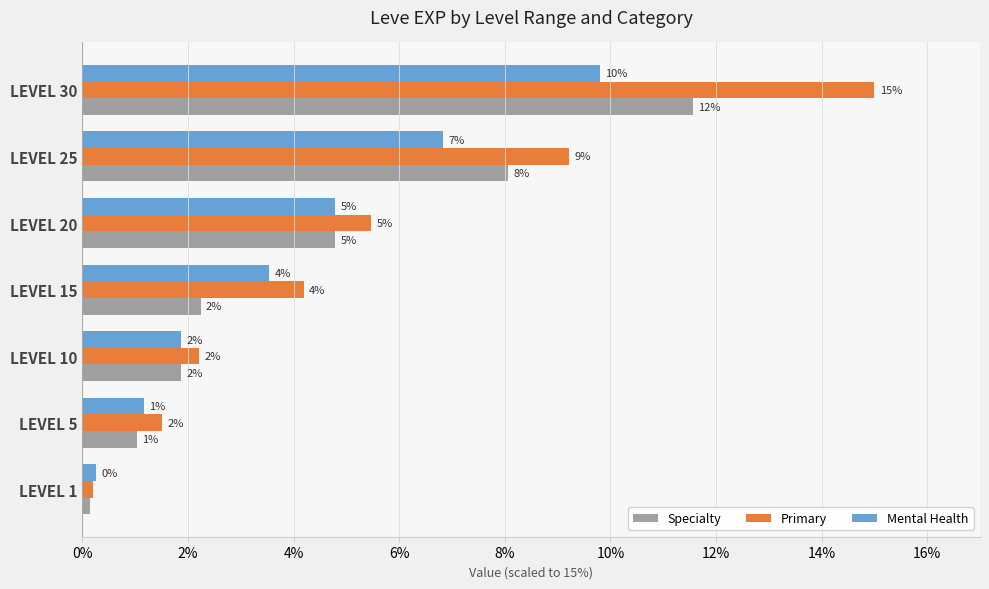

What are all the series names shown in the legend?

Specialty, Primary, Mental Health